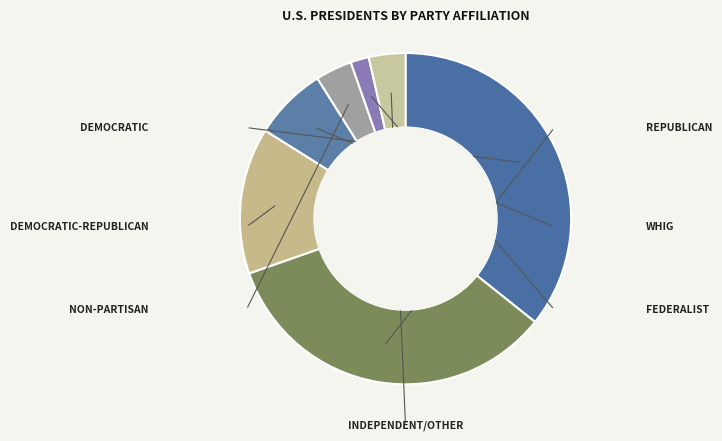

Rank the categories by value from lowest to highest.

Federalist, Non-partisan, Independent/Other, Whig, Democratic-Republican, Republican, Democratic